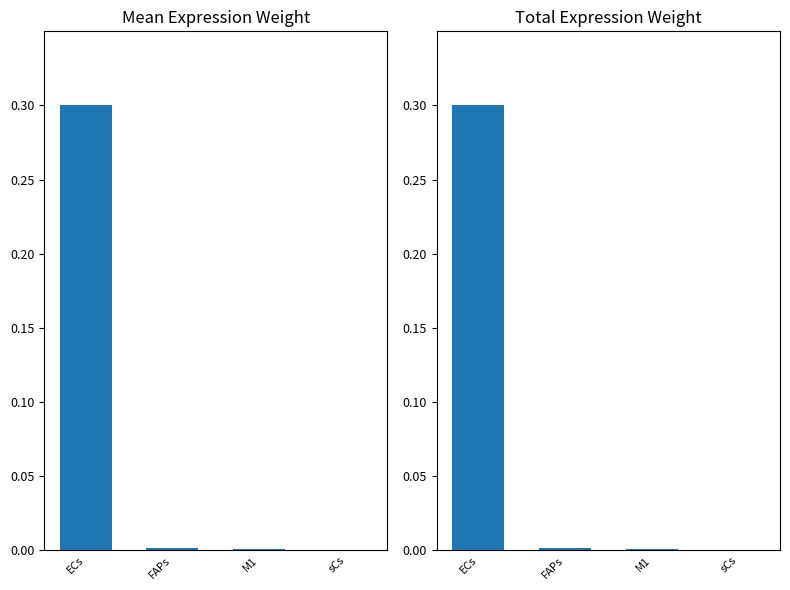

What is the sum of the Edge total expression weight values at M1 and ECs?

0.3